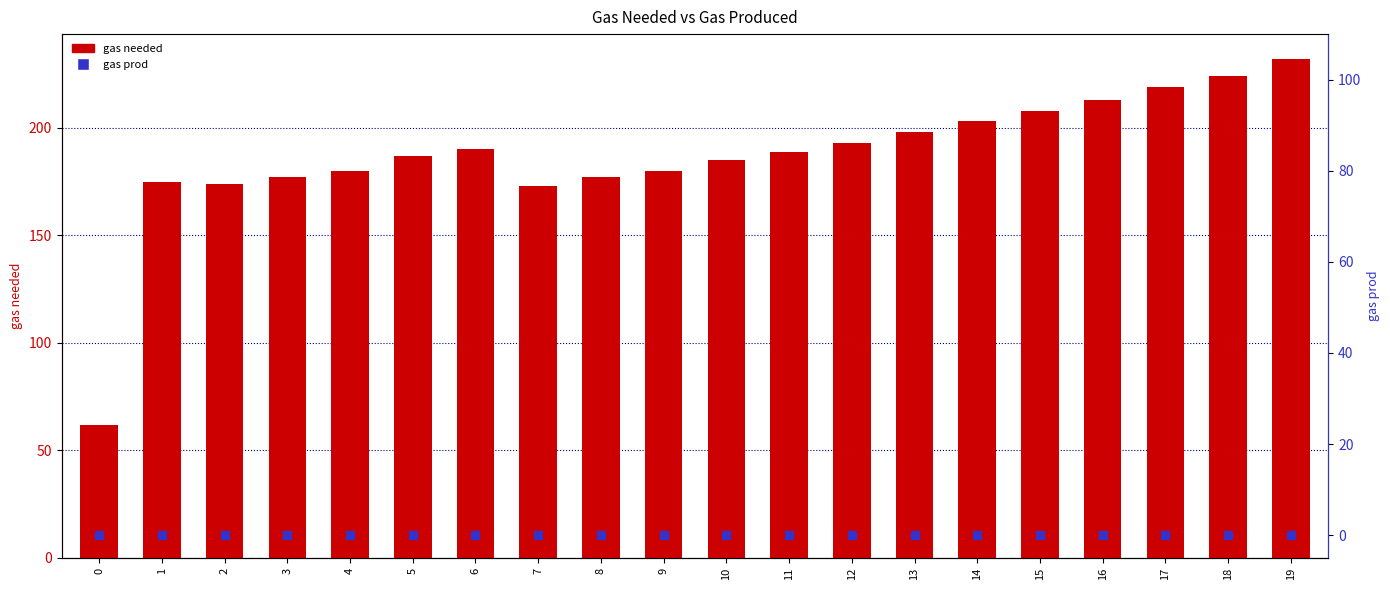

At how many categories does at least one series exceed 199?

6